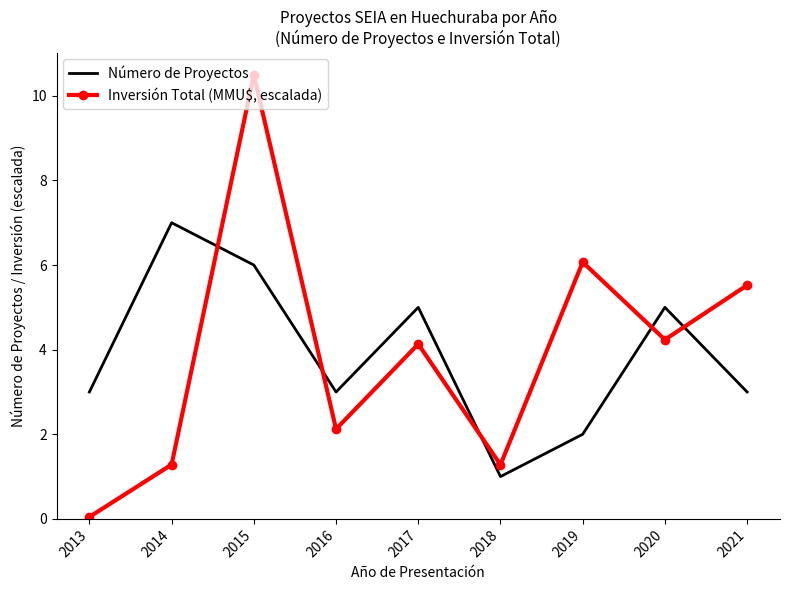

Between which two adjacent categories do Número de Proyectos and Inversión Total (MMU$, escalada) first intersect?

2014 and 2015